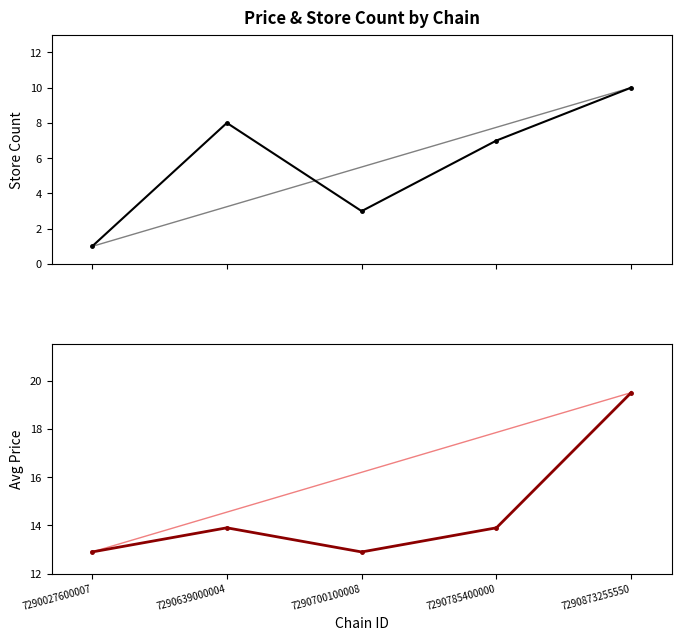

At how many categories does at least one series exceed 1?

5